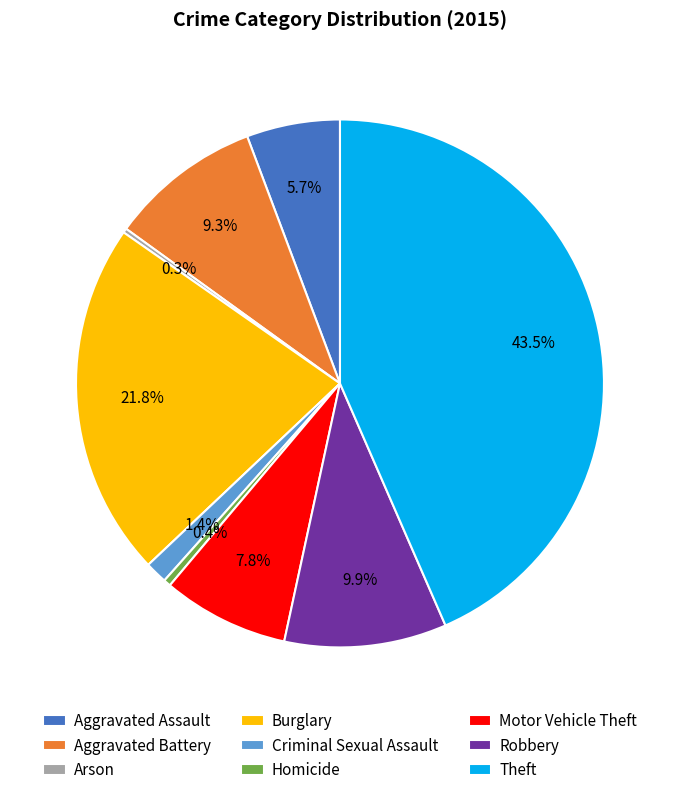

Is it true that Theft is 50% of the pie?

False